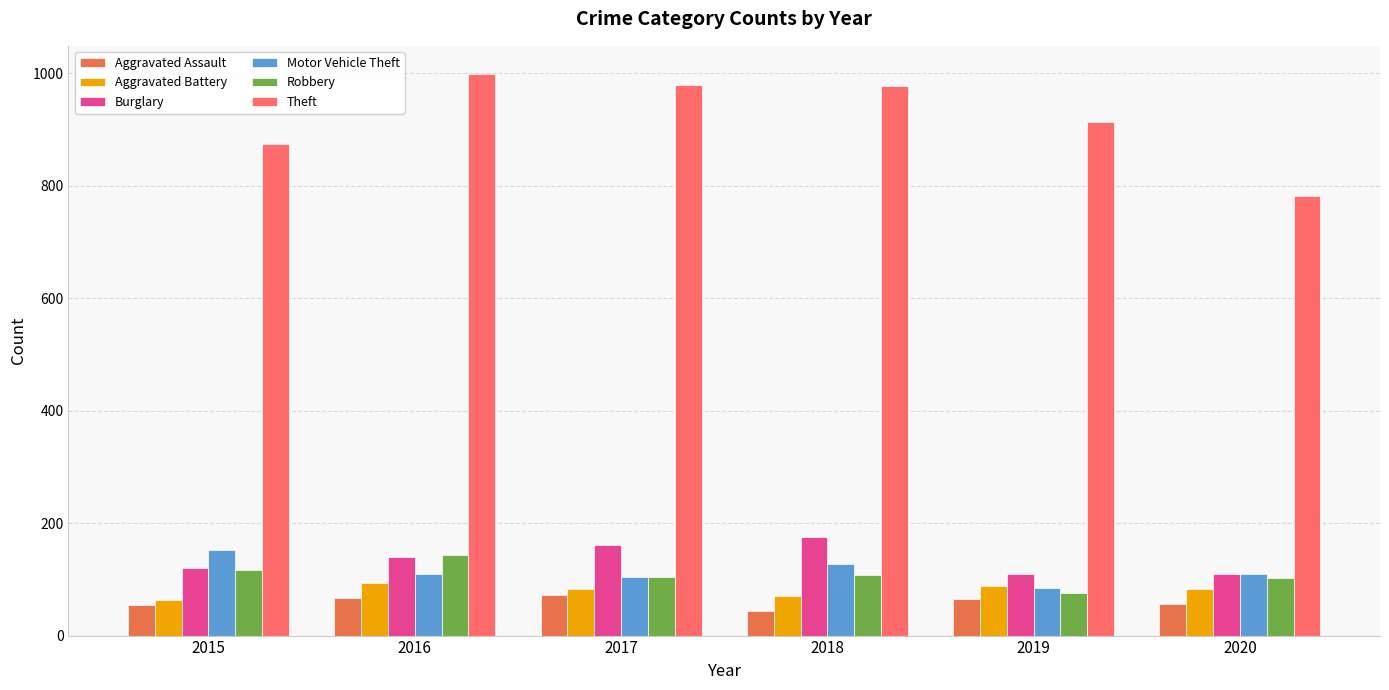

How many data points in Aggravated Battery are less than 83?

3